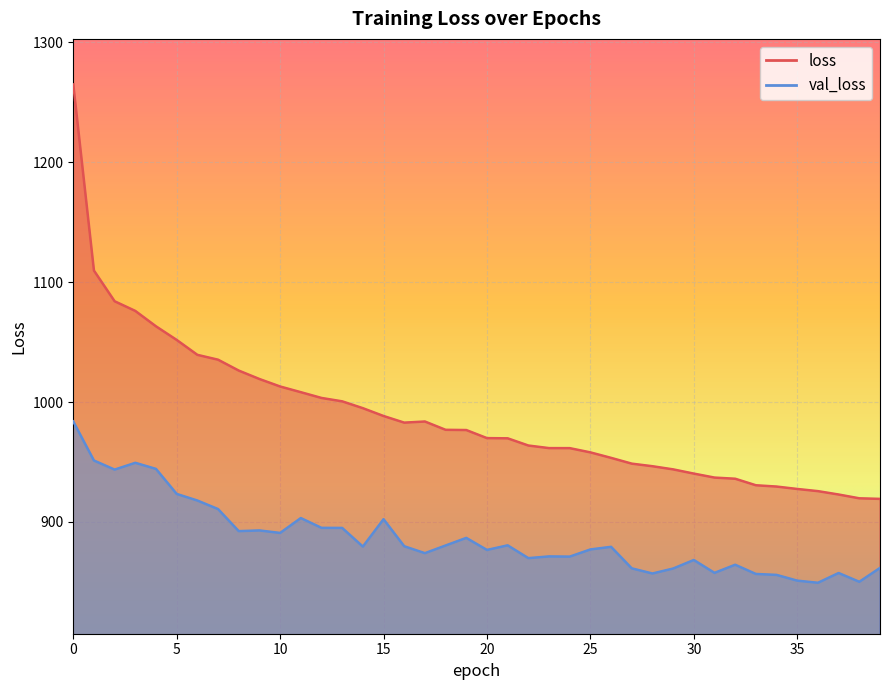

Is the value of val_loss at 22 greater than the value of loss at 12?

No